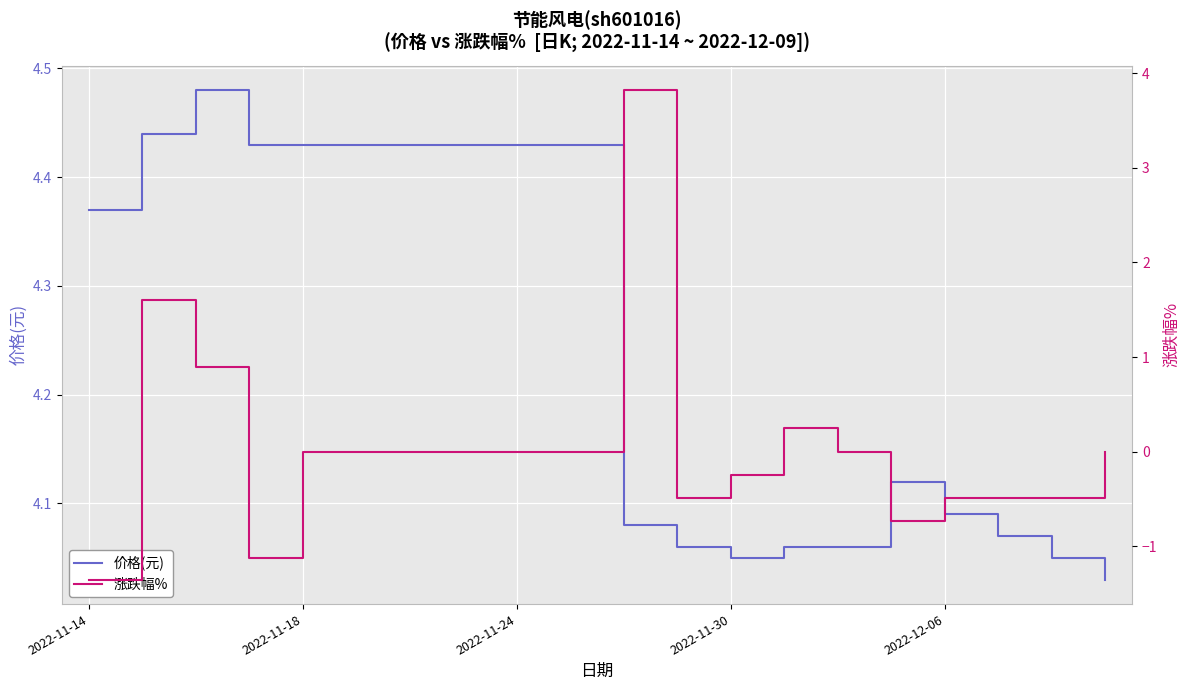

The value of 价格(元) at 2022-11-24 is 6.3. True or false?

False